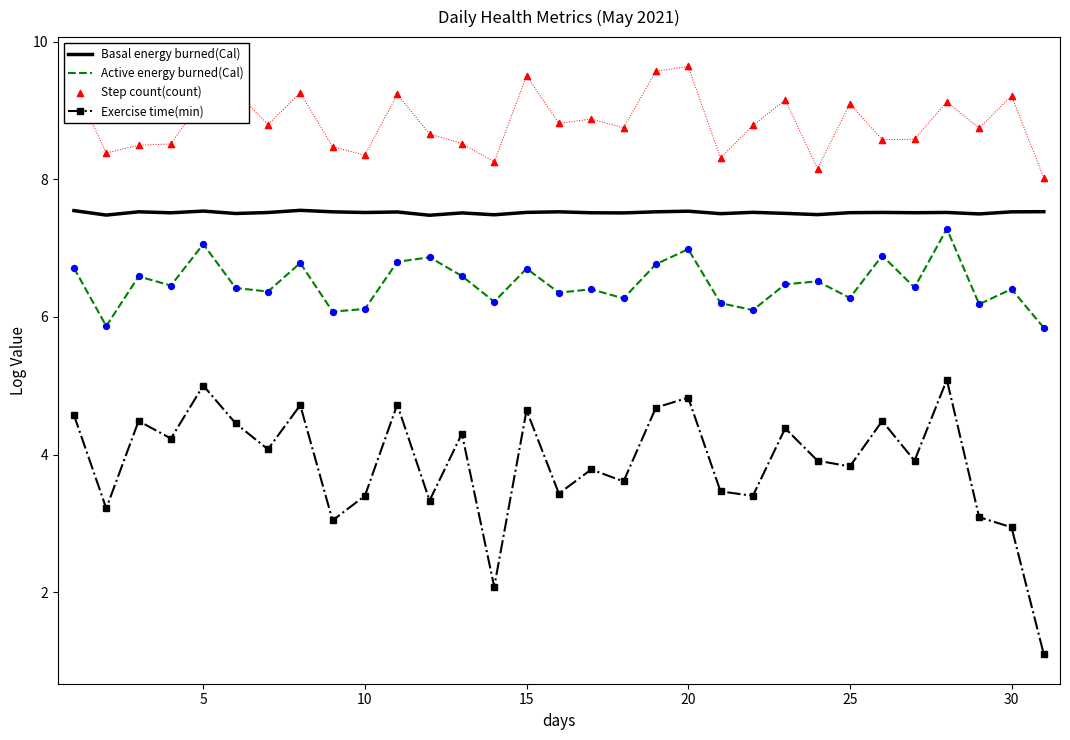

What are all the series names shown in the legend?

Basal energy burned(Cal), Active energy burned(Cal), Exercise time(min), Step count(count)